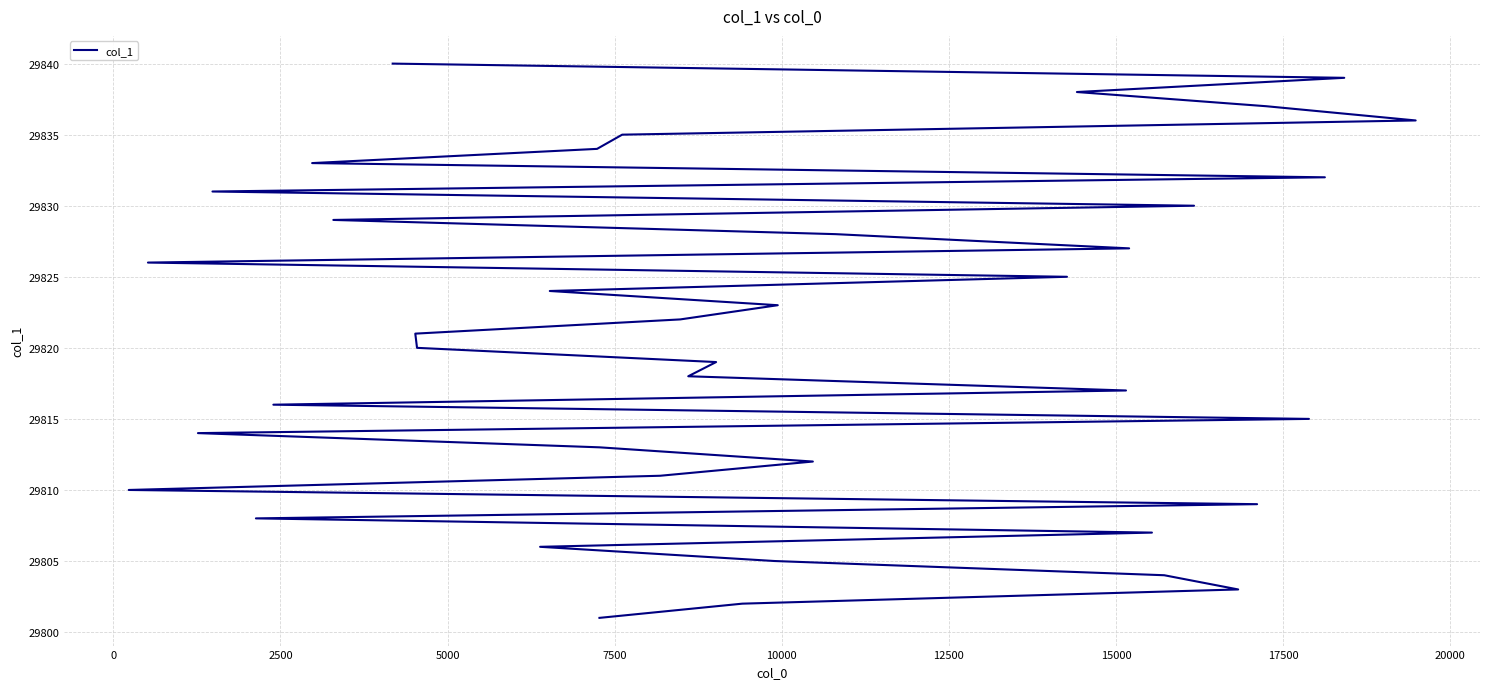

What is the value of the 37th point from the left?

29837